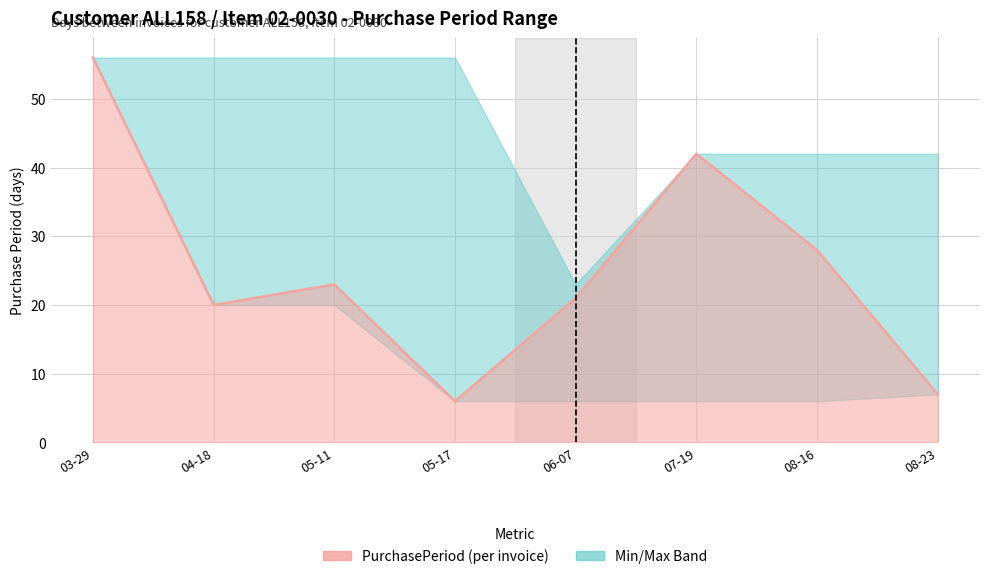

What is the value of the 2nd point from the left?

20